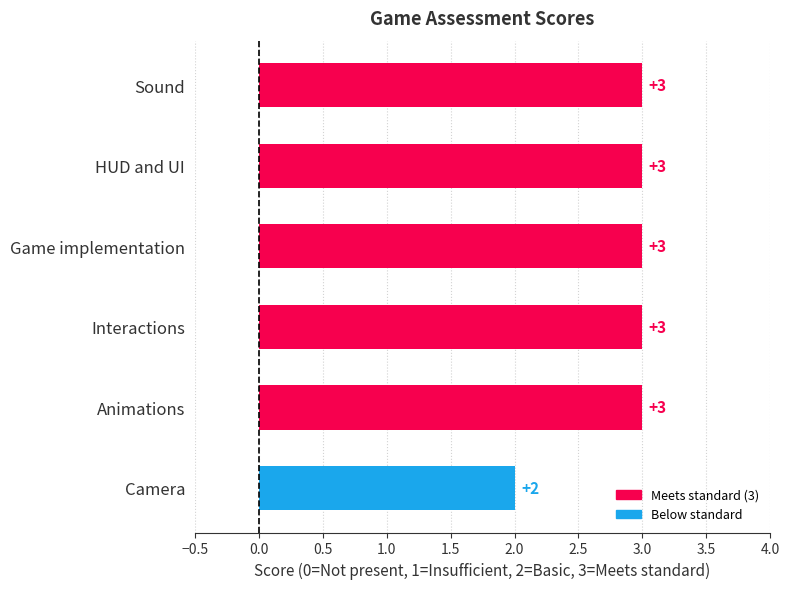

What is the maximum value shown in the chart?

3